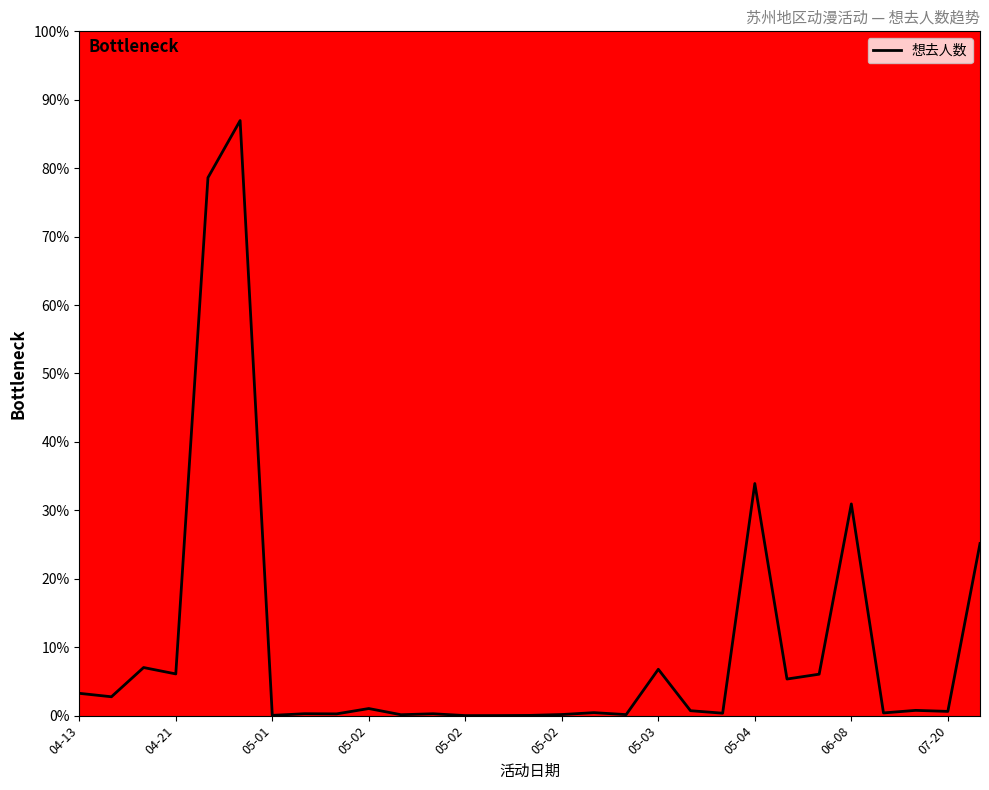

What is the maximum value shown in the chart?

87.0